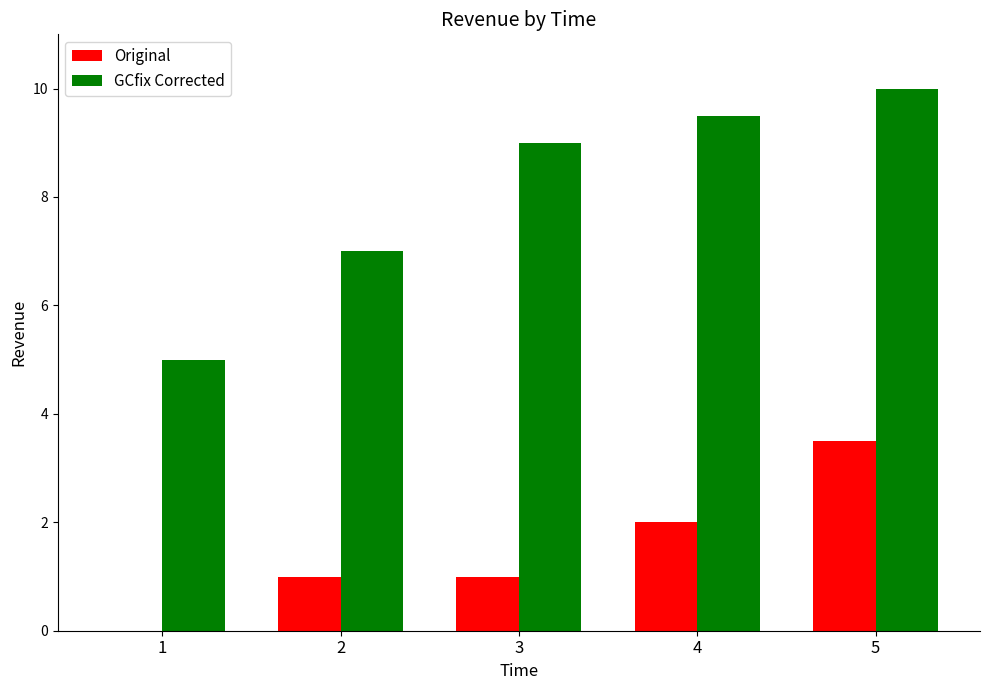

What value does the GCfix Corrected series have at 4?

9.5